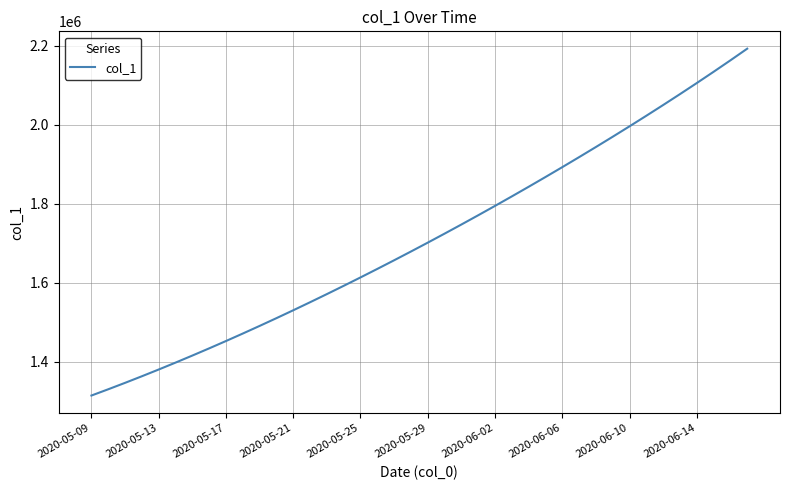

True or false: the data has more than 2 interior local peaks.

False